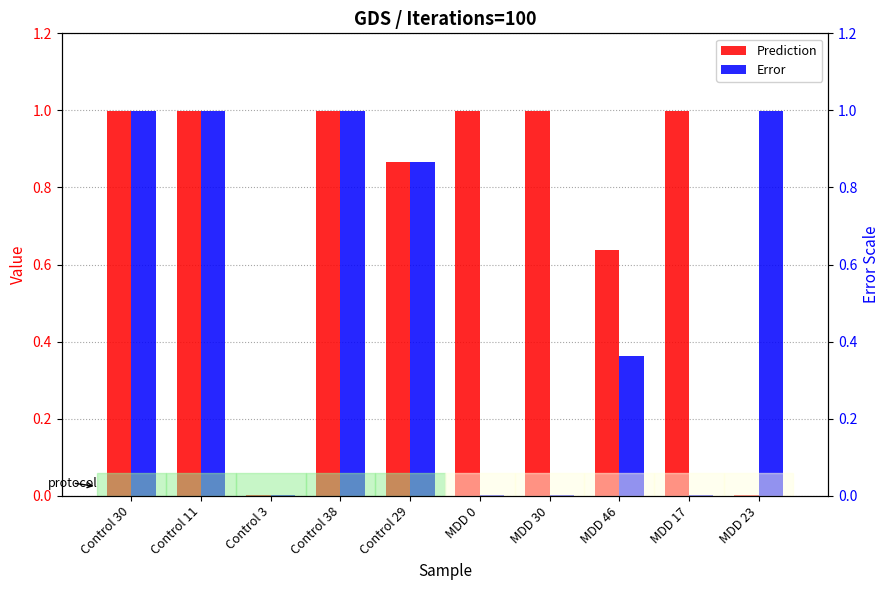

What position from the right is Control 3?

8